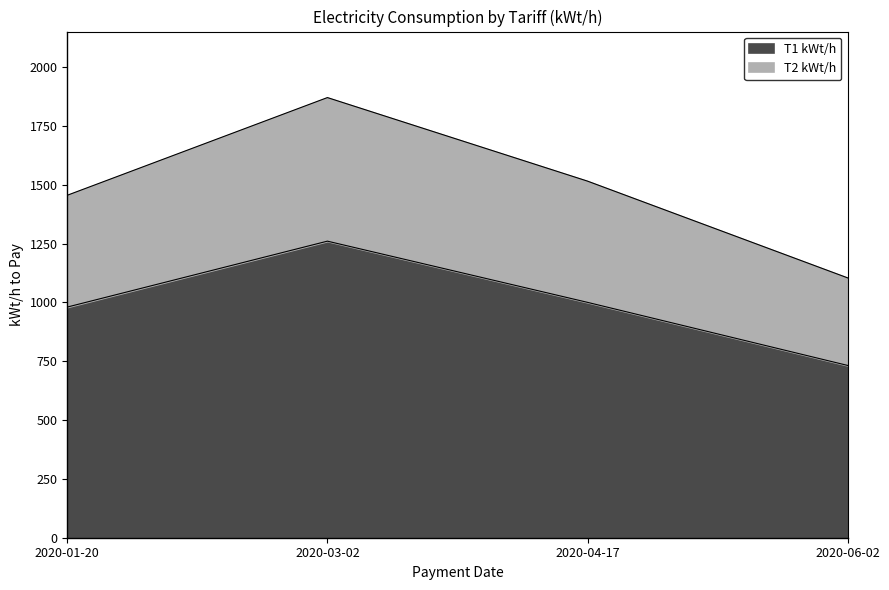

Reading right to left, what are all the values shown in this chart?

T1 kWt/h: 2020-06-02=732	2020-04-17=1000	2020-03-02=1260	2020-01-20=980
T2 kWt/h: 2020-06-02=1104	2020-04-17=1515	2020-03-02=1870	2020-01-20=1455